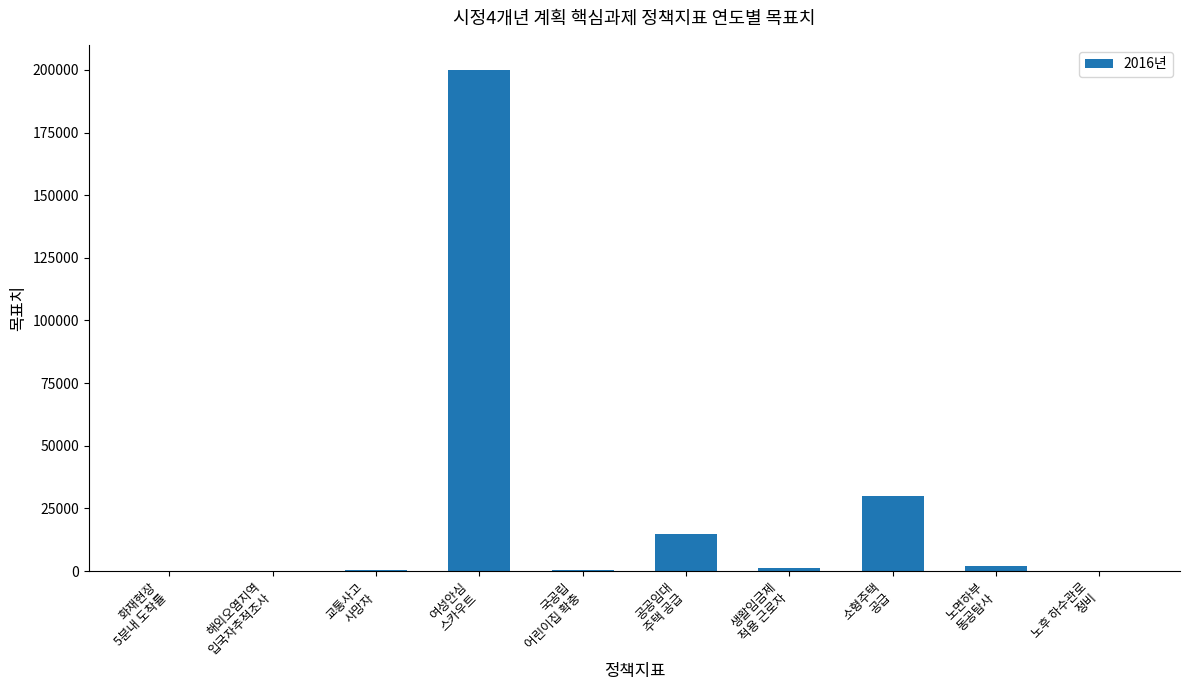

What is the maximum value shown in the chart?

200000.0